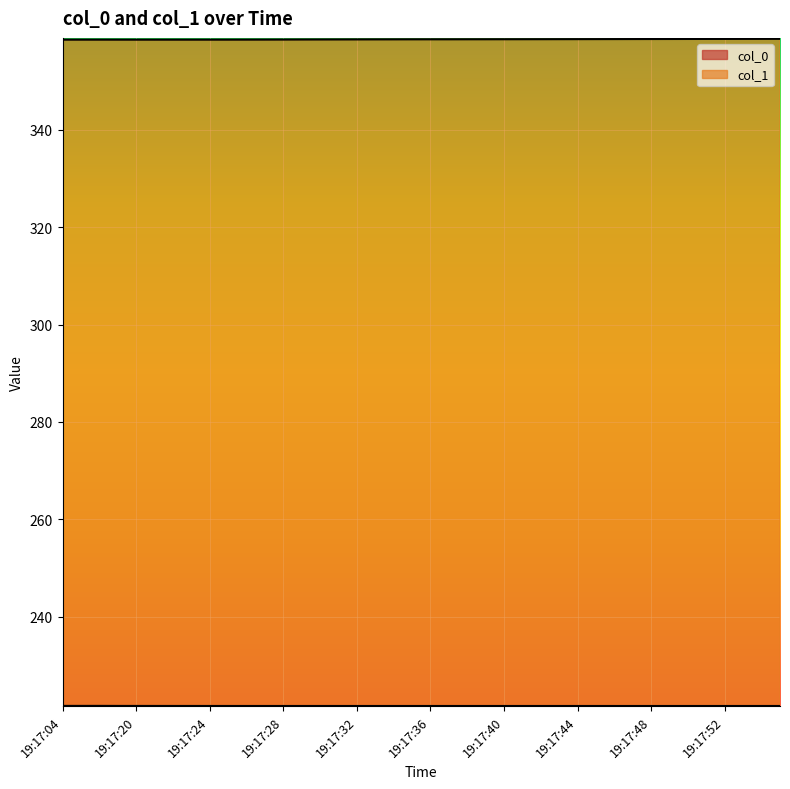

True or false: col_1 has a value of 358.6 at 19:17:33.

True